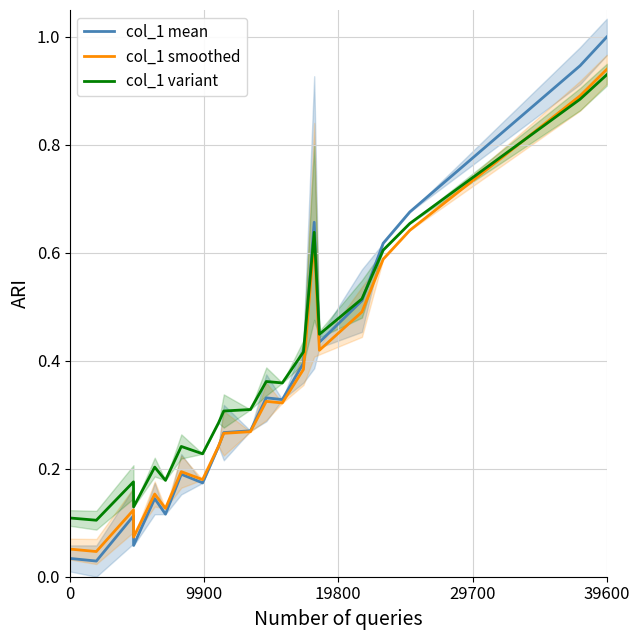

How many interior local valleys does the col_1 smoothed series have?

6